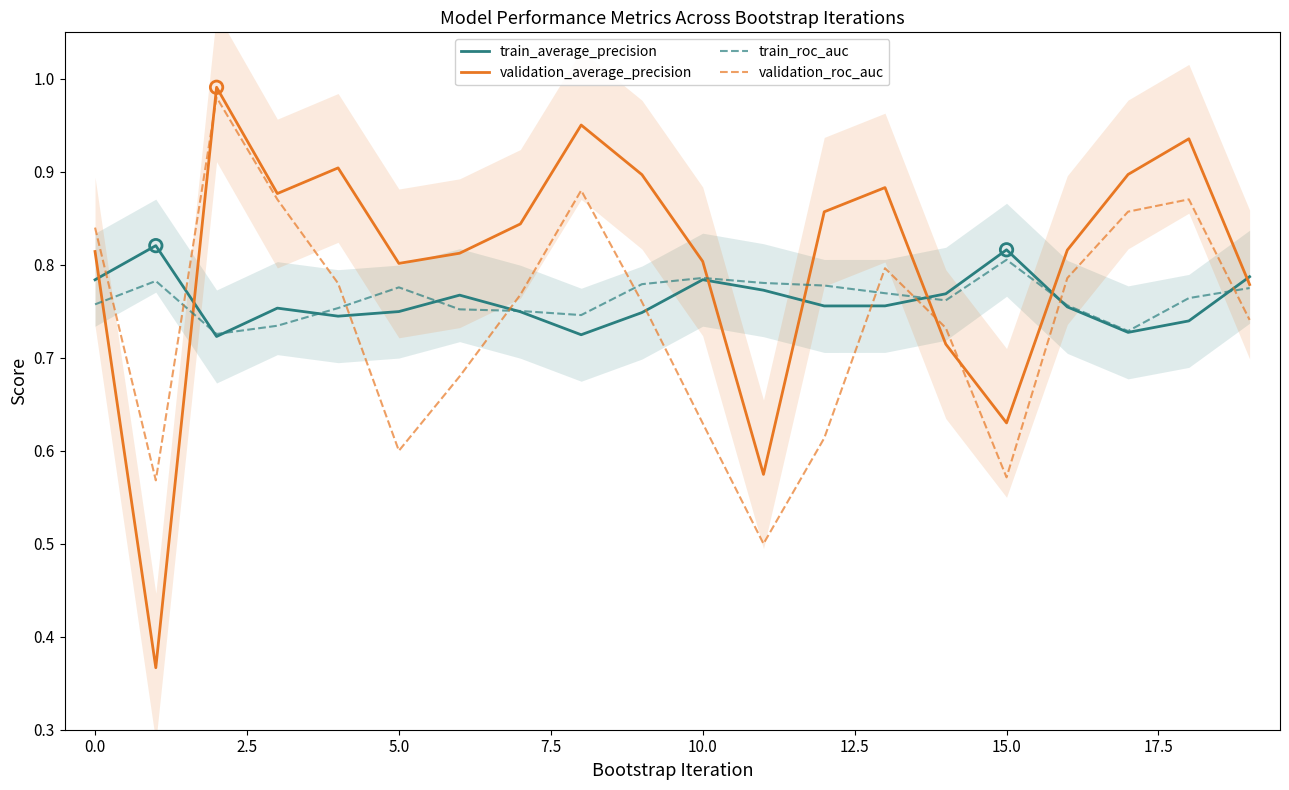

What are all the series names shown in the legend?

train_average_precision, validation_average_precision, train_roc_auc, validation_roc_auc